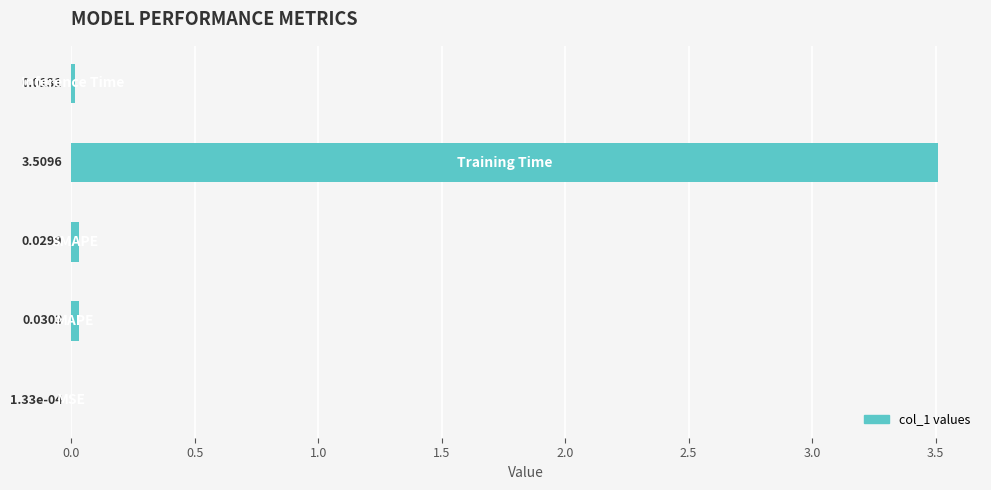

What is the sum of all values?

3.6